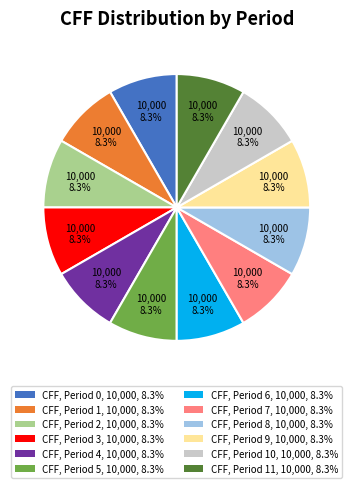

Is CFF, Period 9, 10,000, 8.3% the majority of the pie?

No